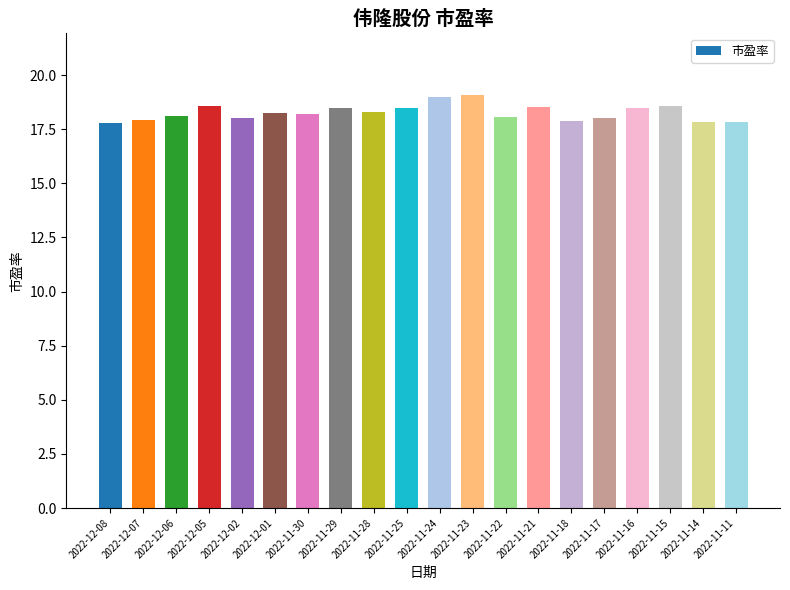

What is the label of the 20th bar from the right?

2022-12-08